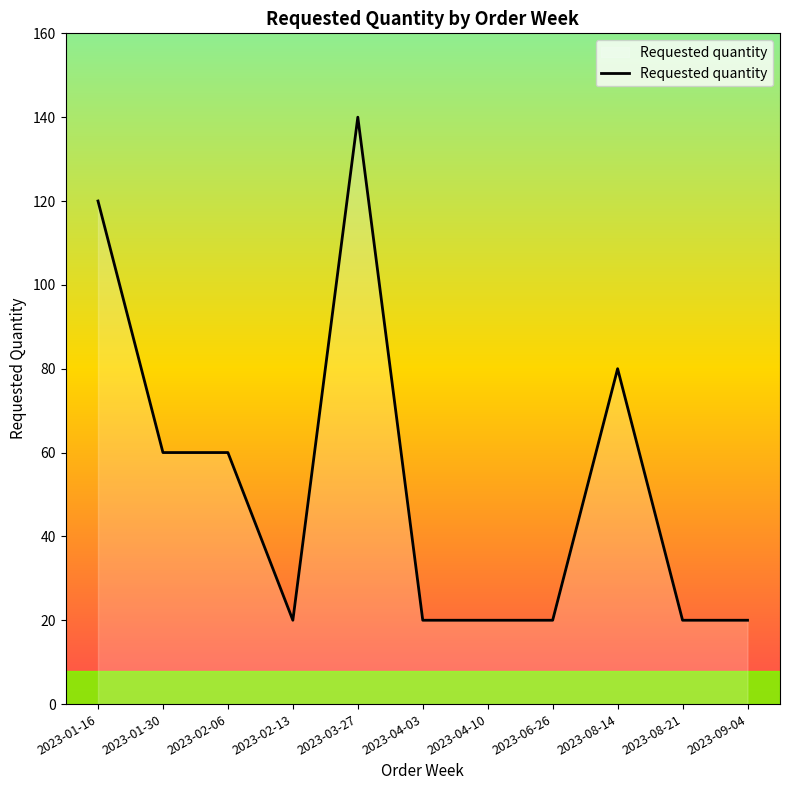

What is the change in value from 2023-08-14 to 2023-09-04?

-60